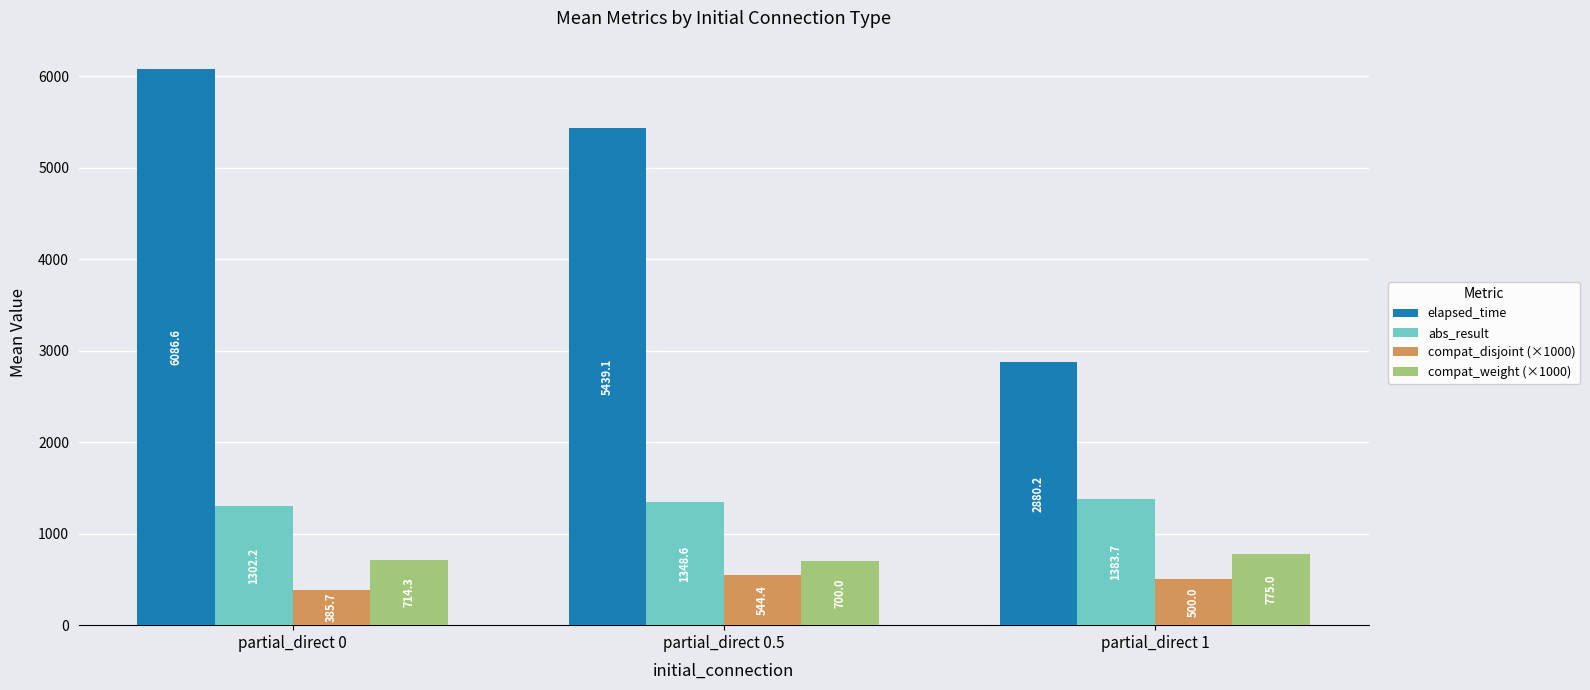

Count the number of data series in this chart.

4